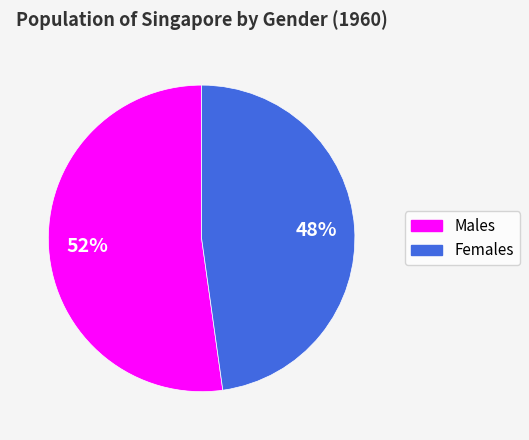

Do Females and Males together represent more than half of the pie?

Yes